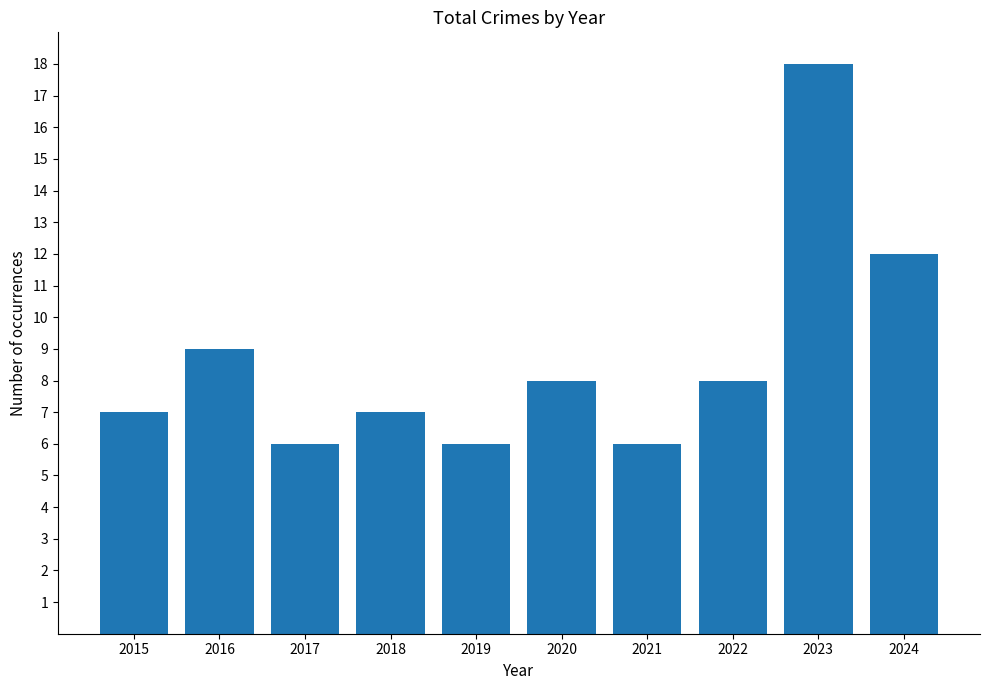

At which category does the chart reach its peak across all series?

2023